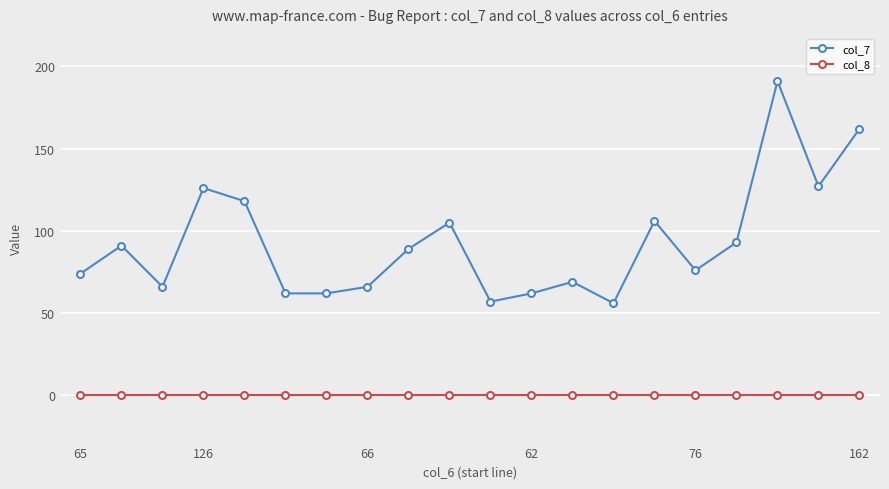

True or false: col_8 and col_7 cross at least once.

False